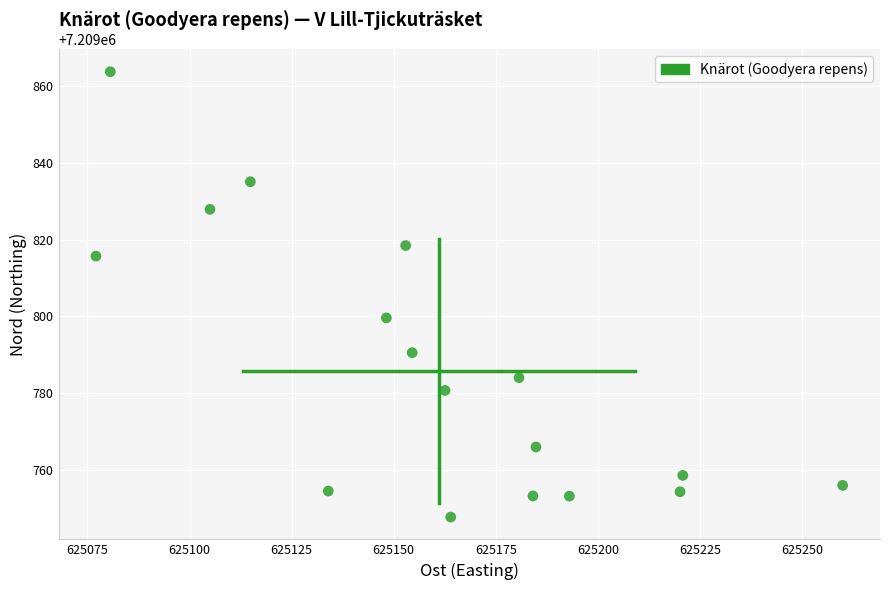

What Y value in the scatter plot is closest to 7209805?

7209799.6